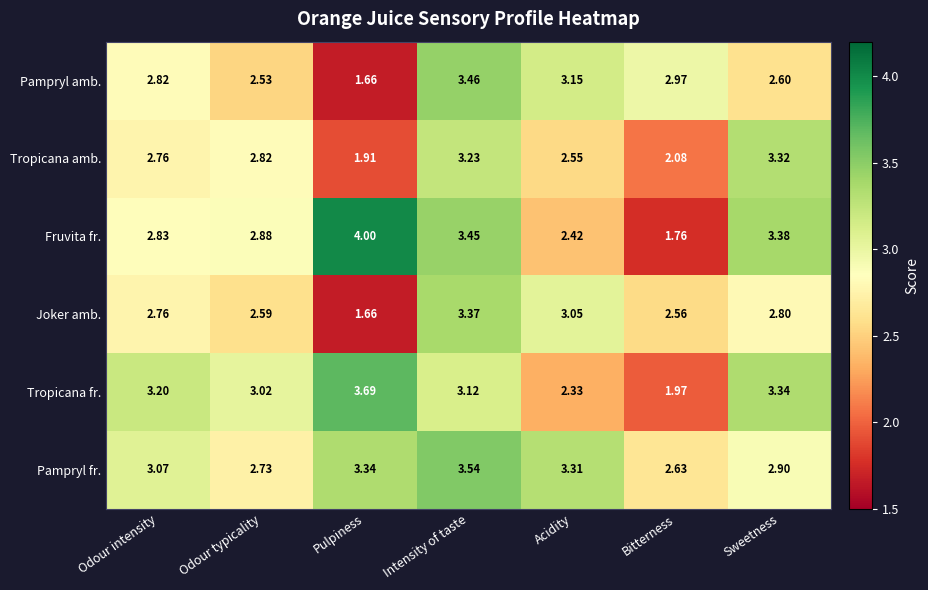

Which series has the largest total across all categories?

Pampryl fr.